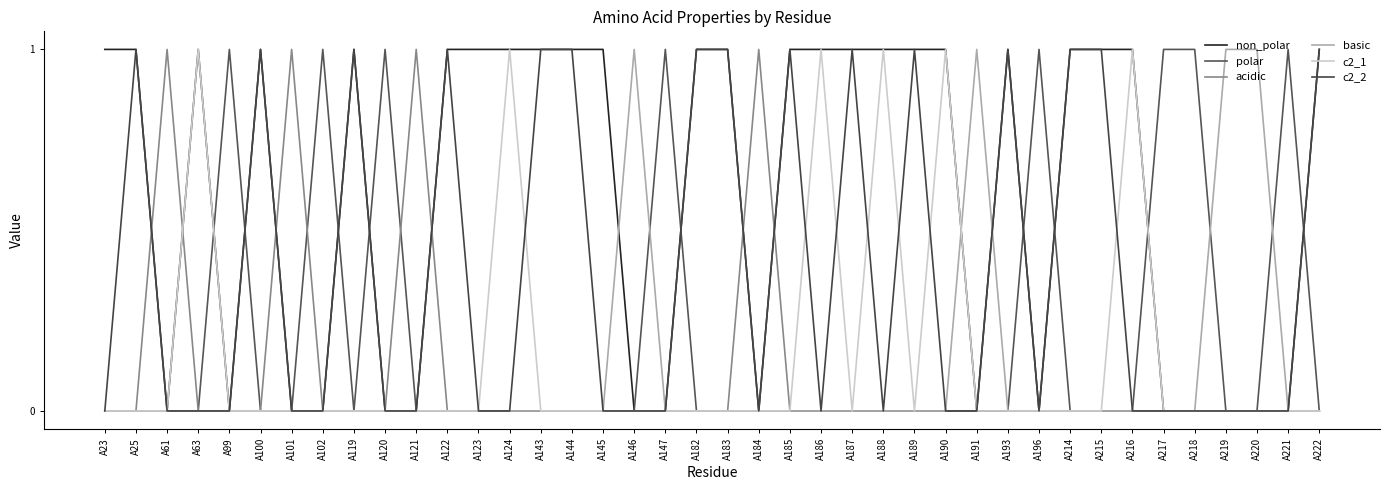

What is the maximum value for polar?

1